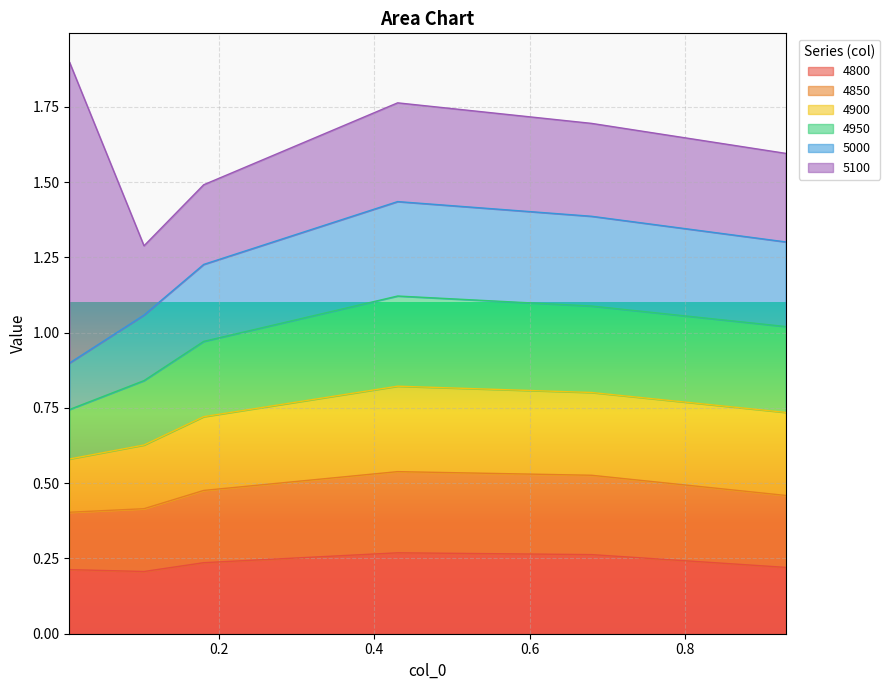

At which label does 4900 reach its minimum?

0.00821917808219178